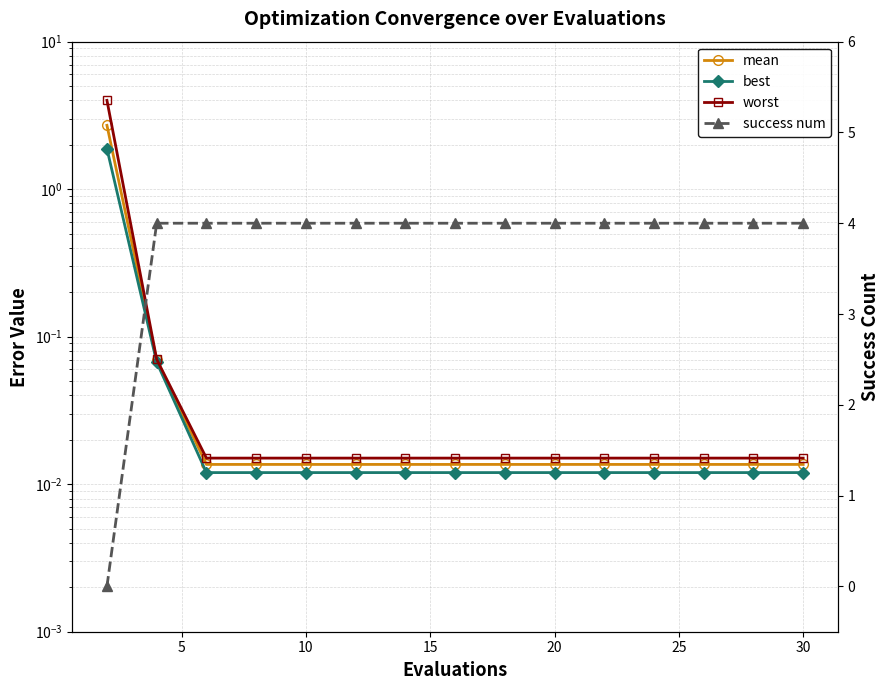

After their last crossing, which series has the higher values: best or success num?

success num